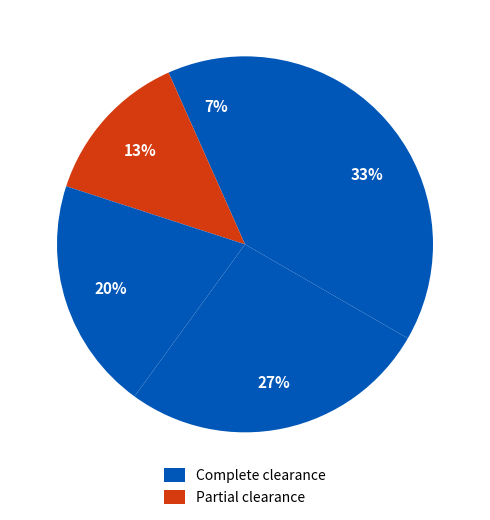

How many segments does this pie chart have?

5